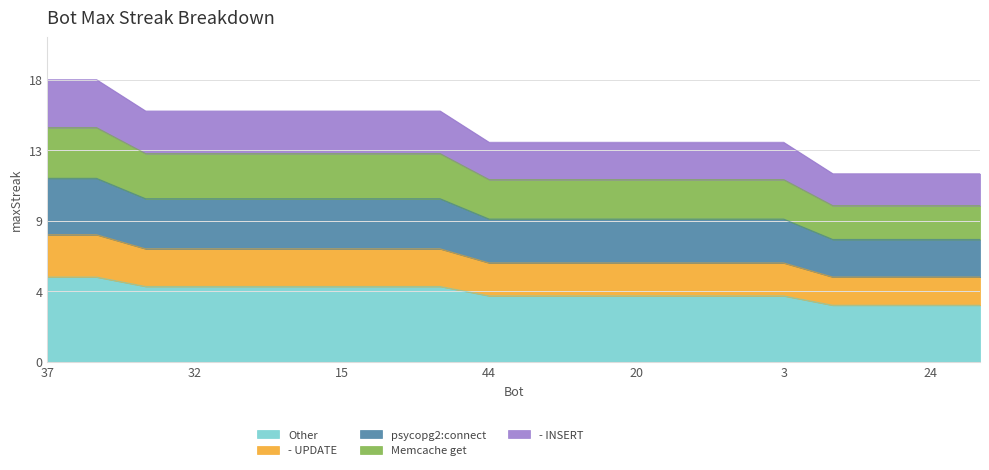

Which has a higher value, 29 or 15?

29